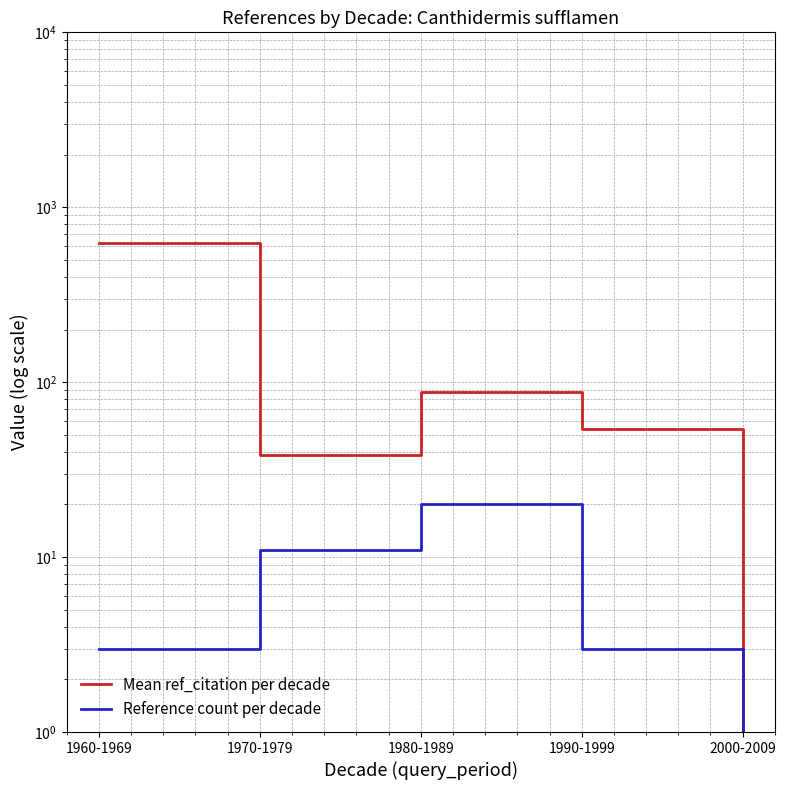

The Reference count per decade series shows 4.1 at 1960-1969. True or false?

False